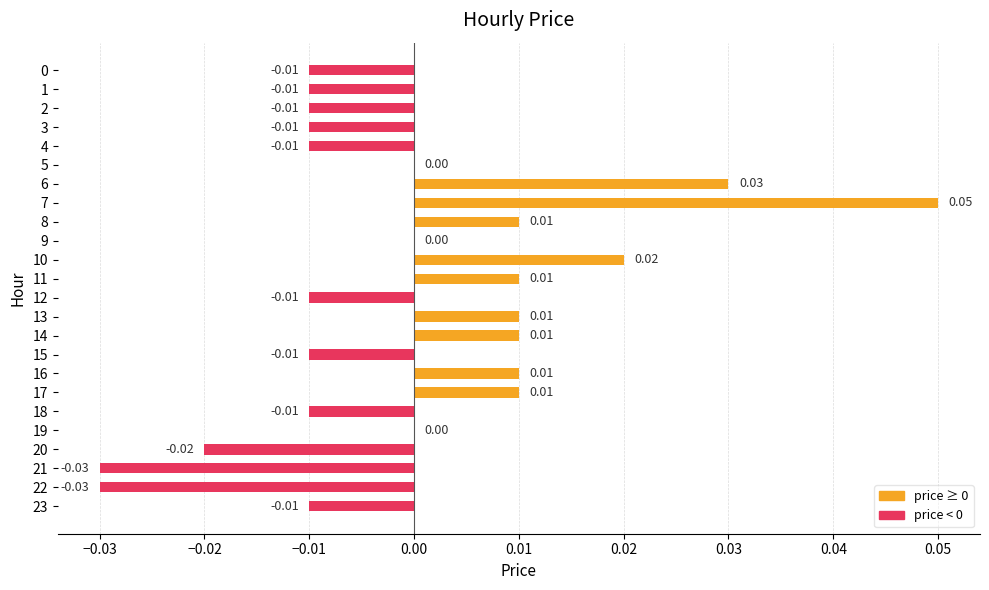

Between 9 and 6, which is larger?

6